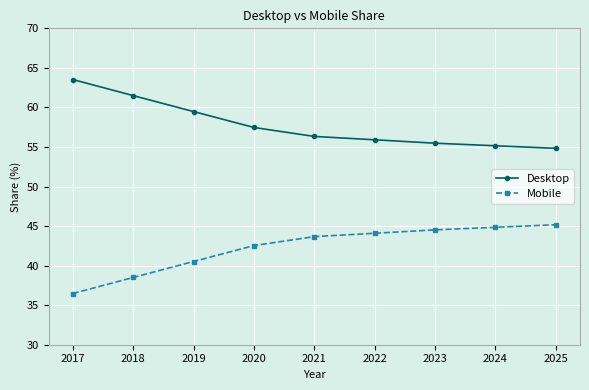

What is the spread (max minus min) of values at 2017?

27.1